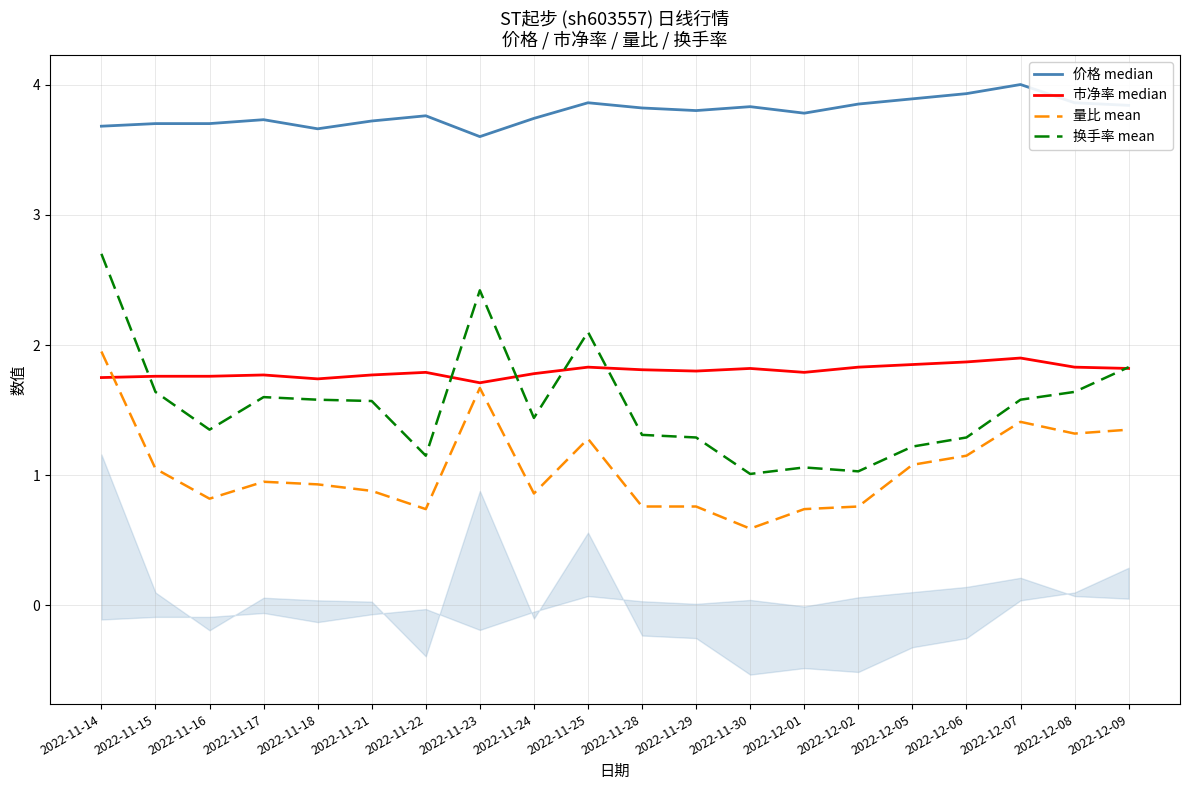

True or false: 市净率 median has a value of 0.8 at 2022-11-21.

False